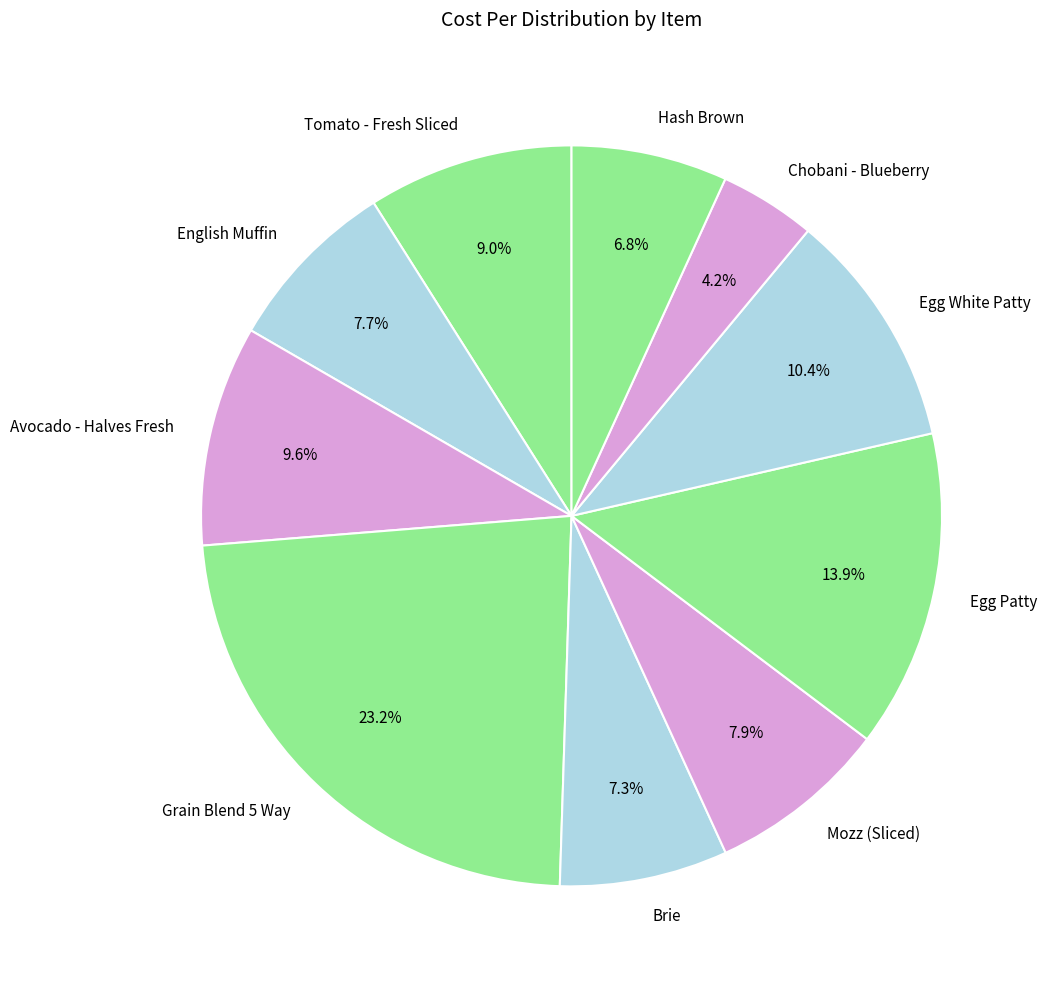

Combined, do Grain Blend 5 Way and Chobani - Blueberry account for over 50%?

No